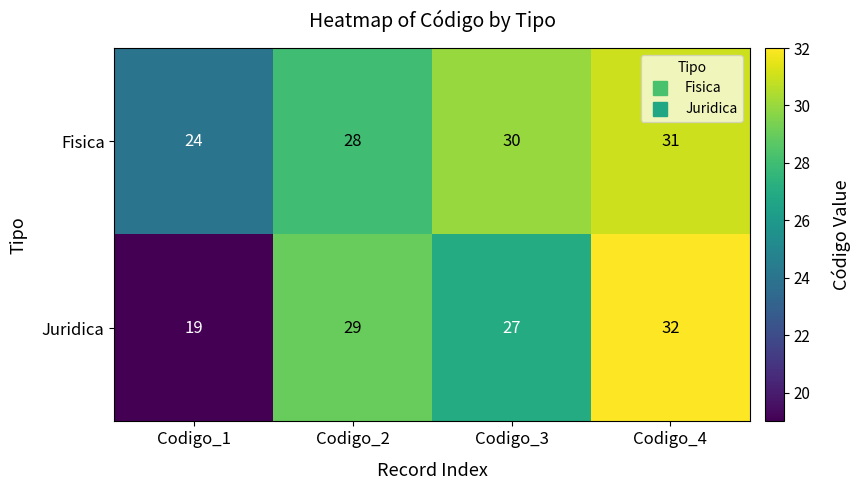

At how many categories does at least one series exceed 26?

3